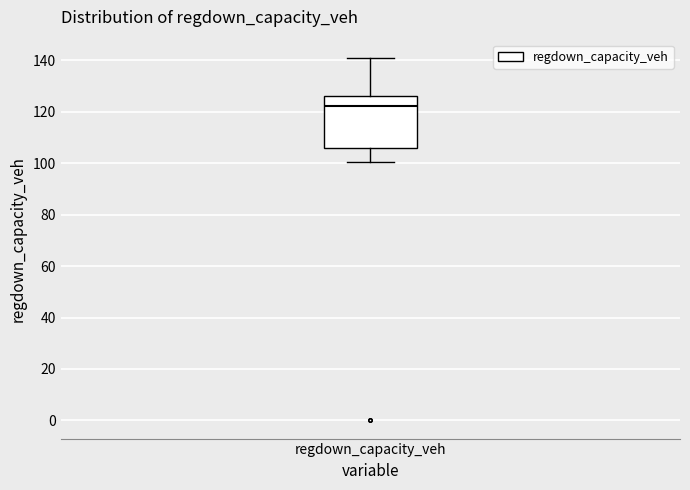

Transcribe this box plot: give where the median line is, the range the box spans, and where the two whiskers end, as read against the y-axis. The values are not printed on the chart, so give them approximately, as read against the axis.

median 122, box 106 to 126, whiskers 100 to 140